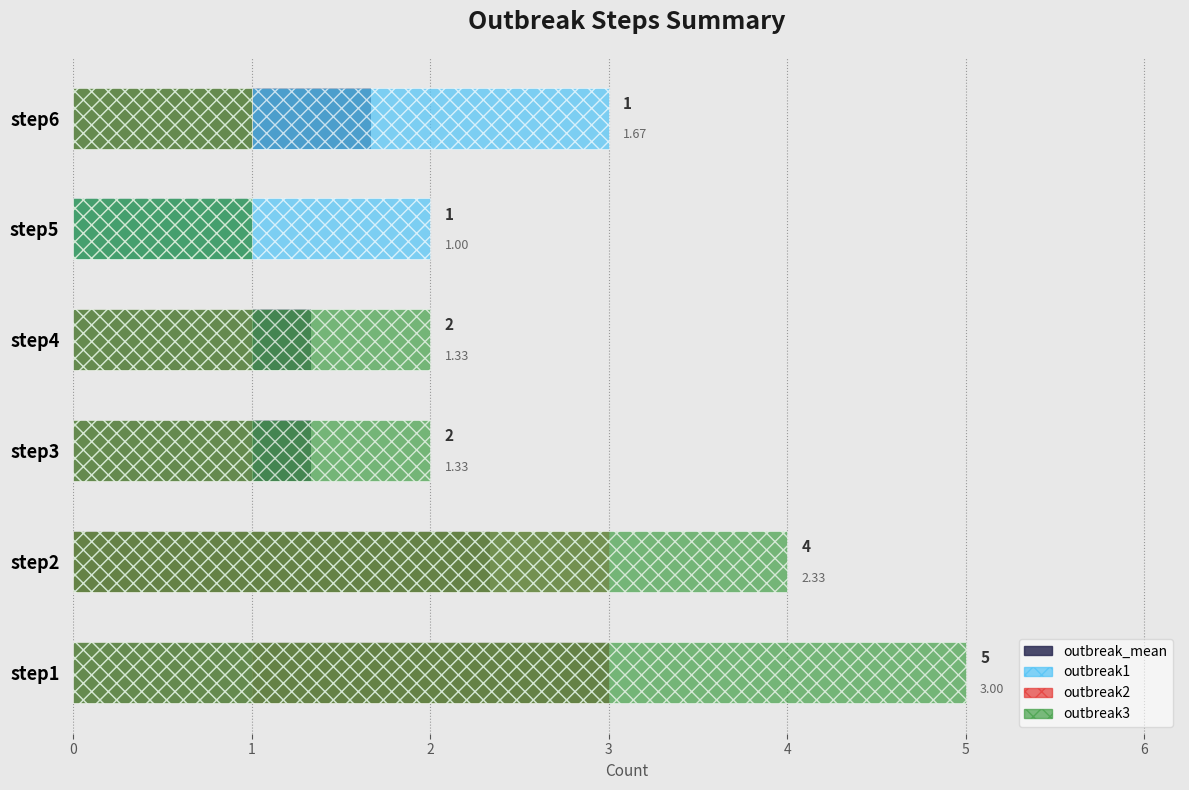

Which series has the largest total across all categories?

outbreak3